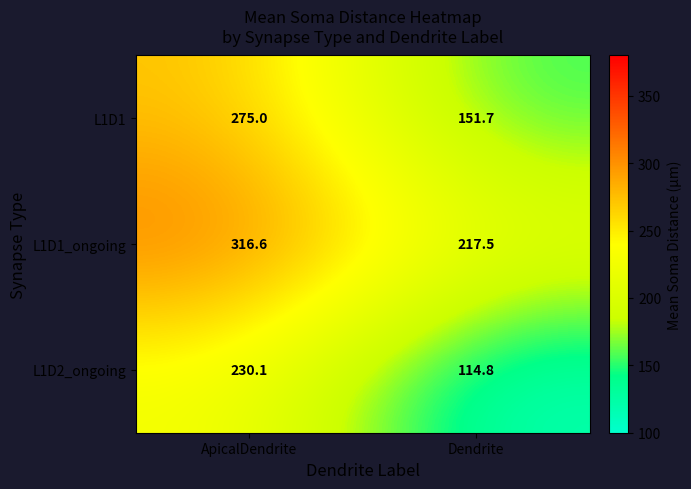

Read the L1D1_ongoing value at ApicalDendrite.

316.6